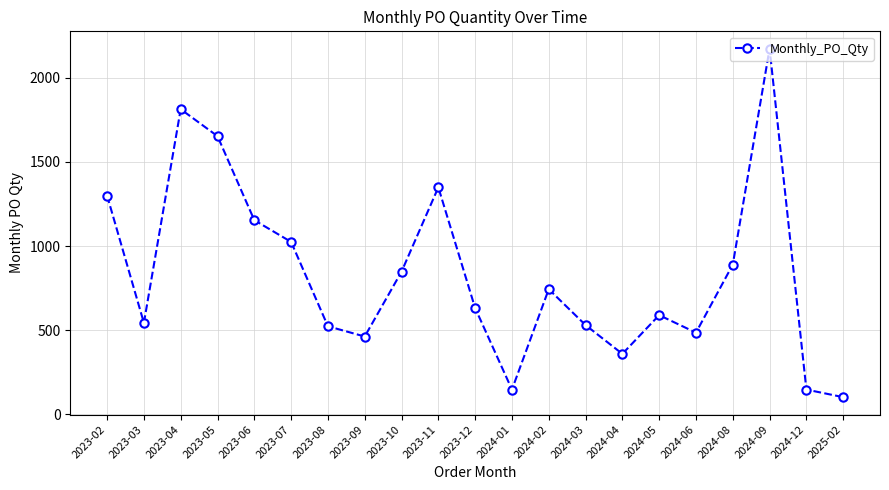

True or false: the data has more than 2 interior local peaks.

True